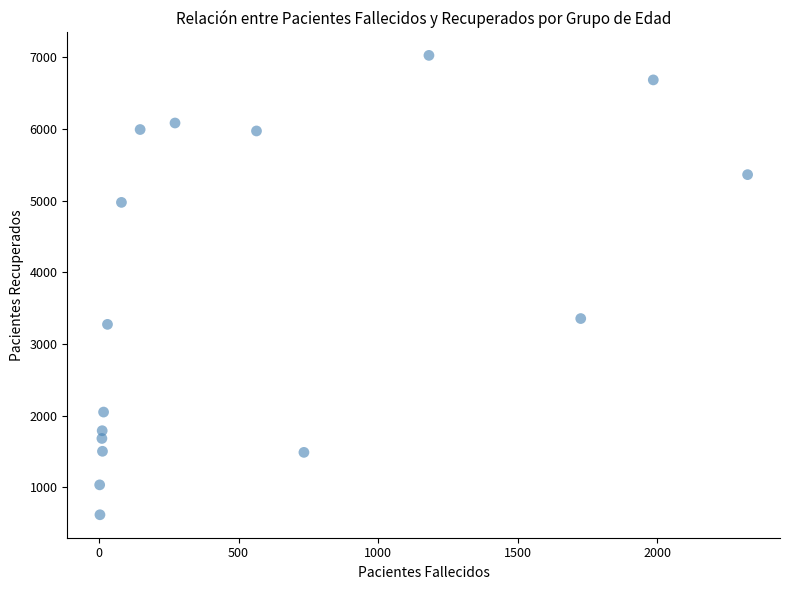

What Y value in the scatter plot is closest to 3821?

3354